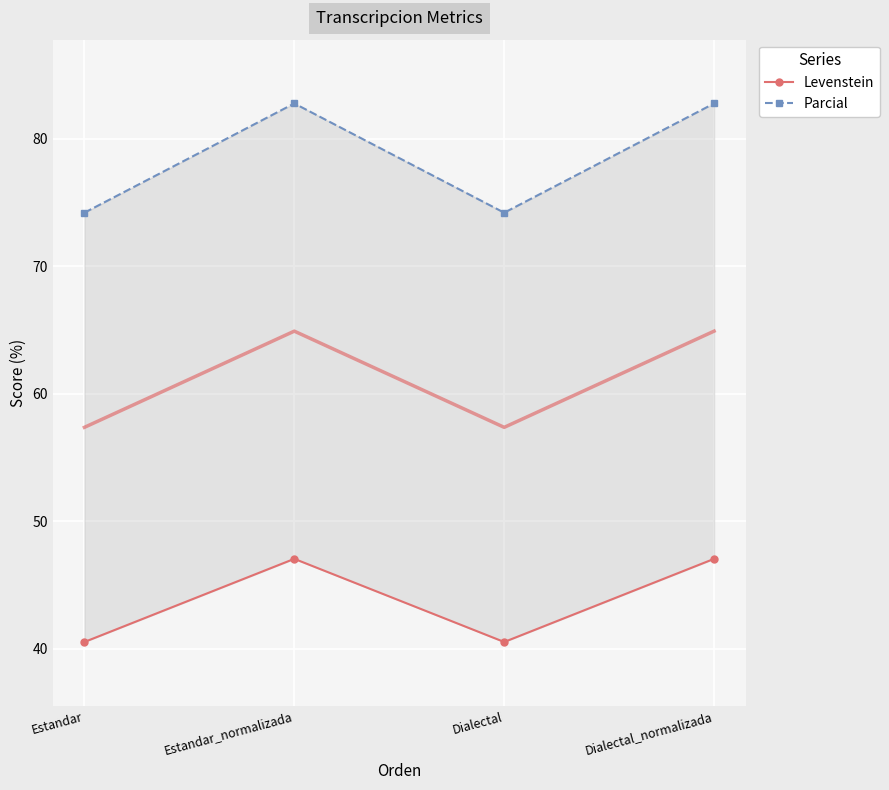

How many lines are shown in the chart?

2